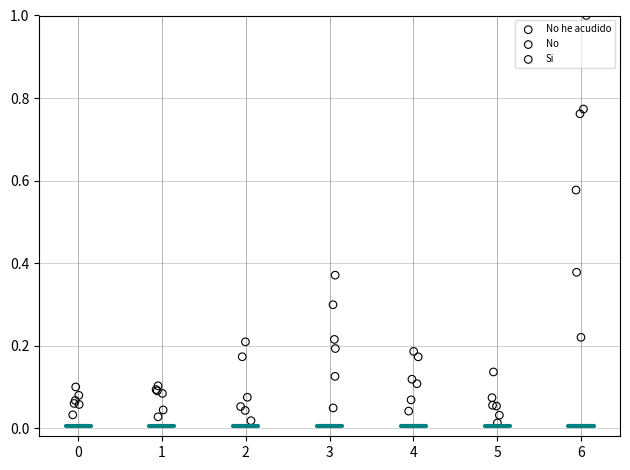

Which series contains the highest Y value?

No